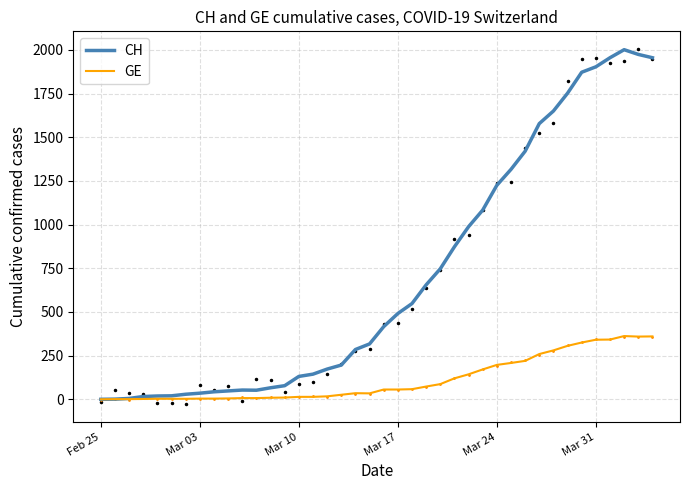

What is the highest value of the CH series?

2001